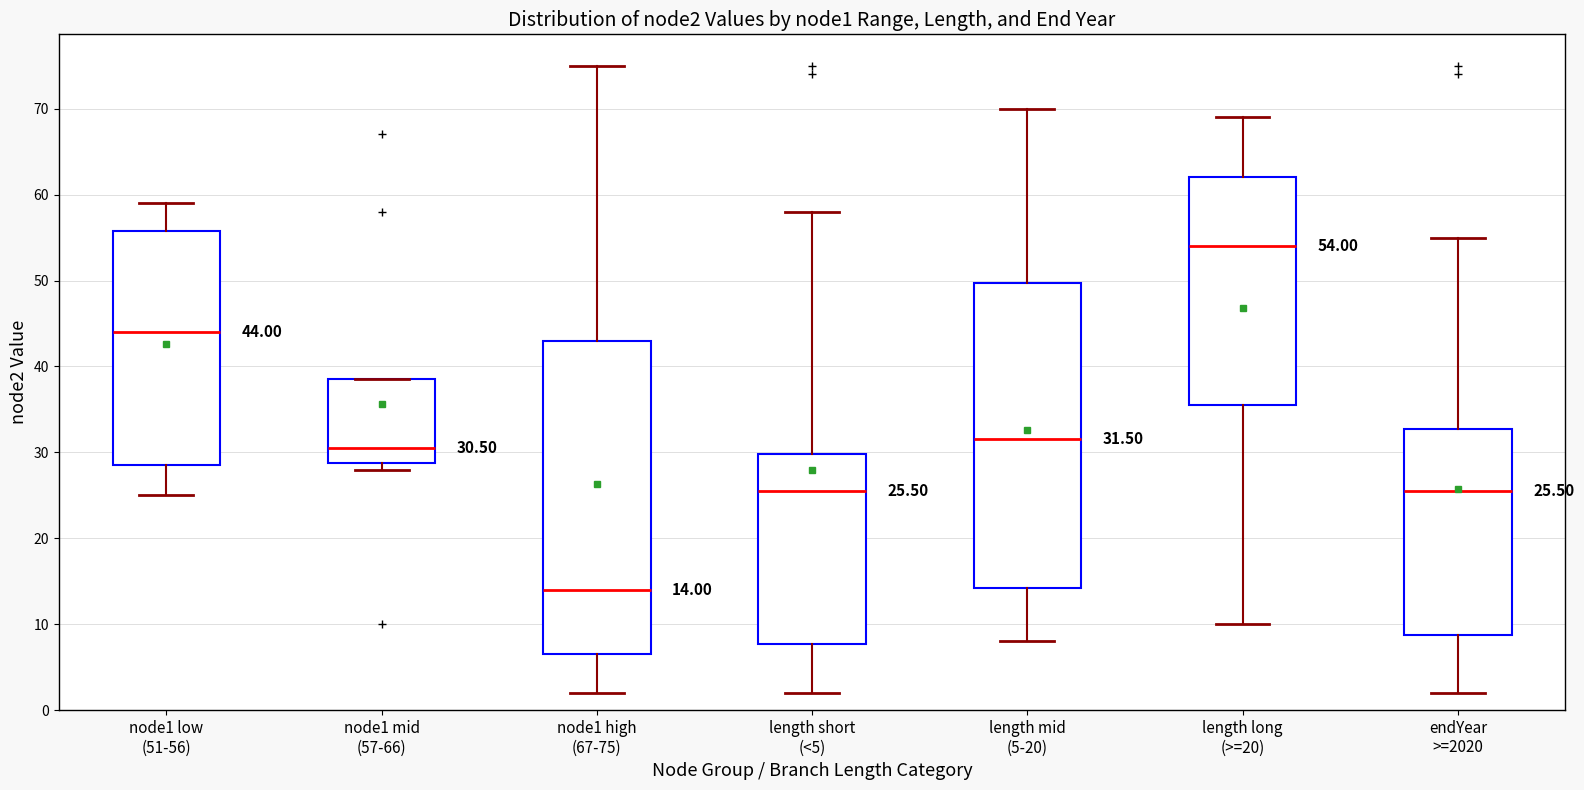

Which box has the highest median line?

length long (>=20)